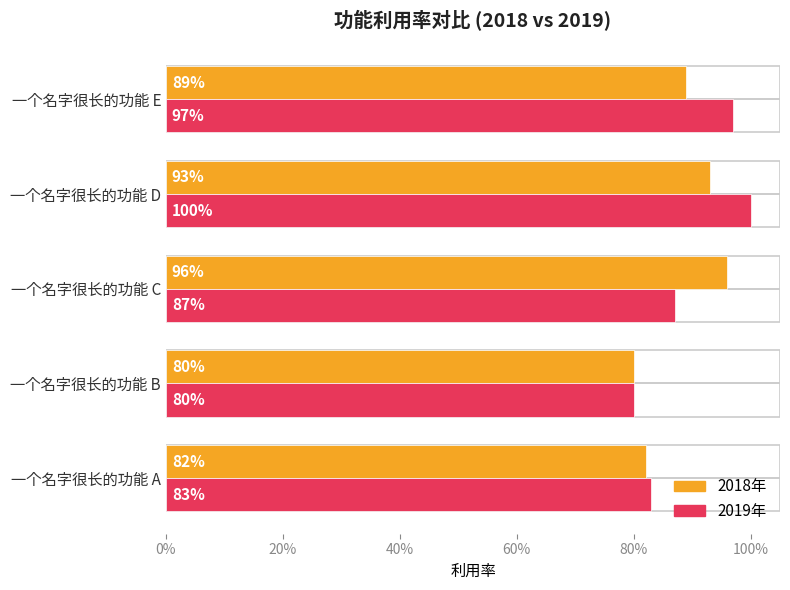

List the series in order of their peak value, lowest first.

2018年, 2019年